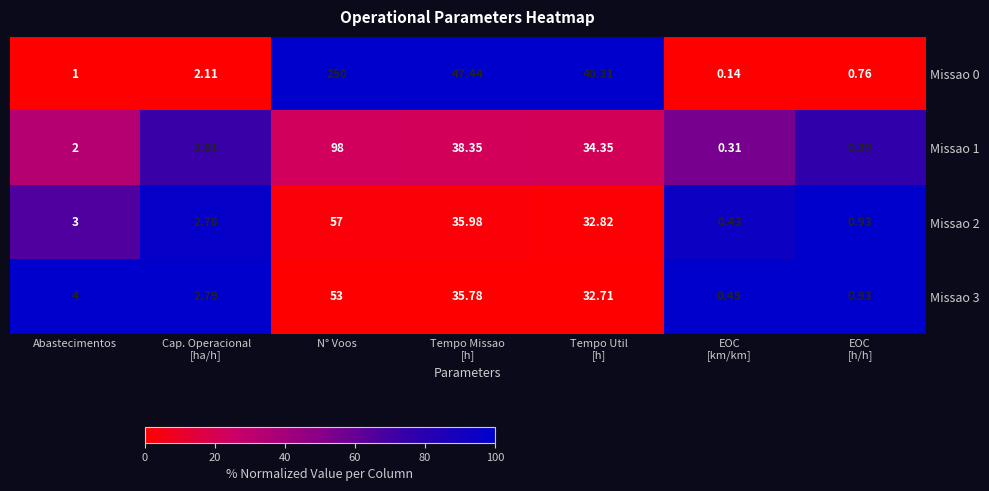

At which category does the chart reach its peak across all series?

N° Voos